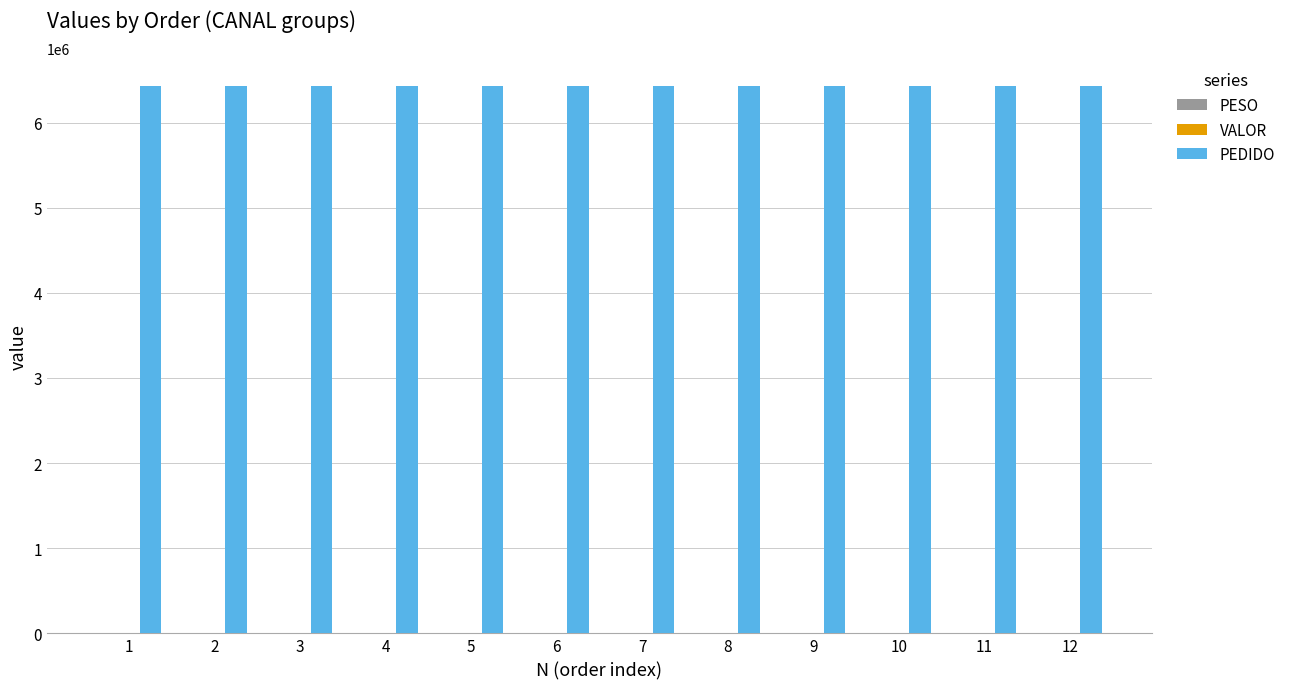

Where does the PEDIDO series first go above 6430477?

7